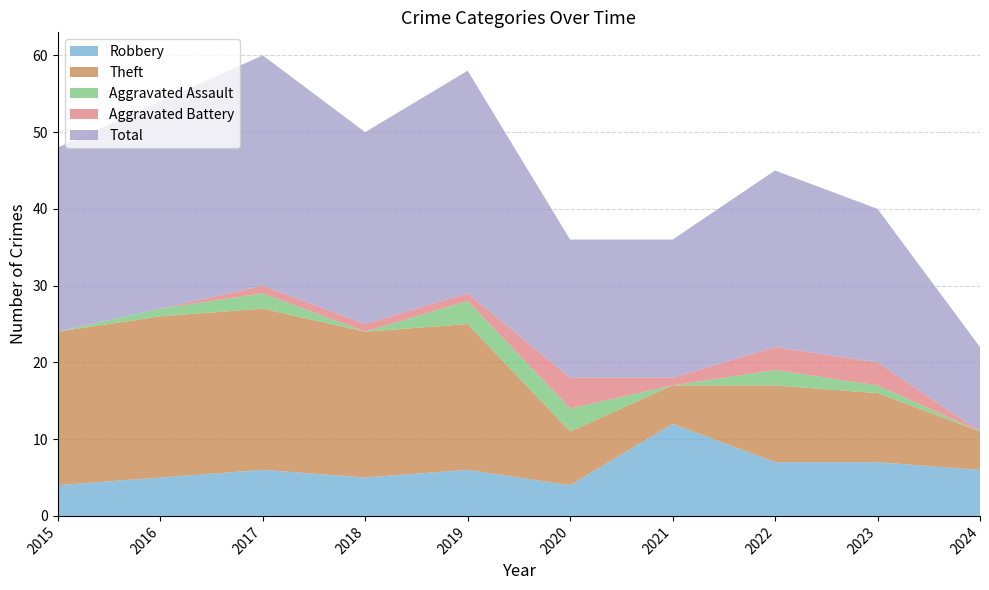

Reading left to right, what are all the values shown in this chart?

Robbery: 2015=4	2016=5	2017=6	2018=5	2019=6	2020=4	2021=12	2022=7	2023=7	2024=6
Theft: 2015=20	2016=21	2017=21	2018=19	2019=19	2020=7	2021=5	2022=10	2023=9	2024=5
Aggravated Assault: 2015=0	2016=1	2017=2	2018=0	2019=3	2020=3	2021=0	2022=2	2023=1	2024=0
Aggravated Battery: 2015=0	2016=0	2017=1	2018=1	2019=1	2020=4	2021=1	2022=3	2023=3	2024=0
Total: 2015=24	2016=27	2017=30	2018=25	2019=29	2020=18	2021=18	2022=23	2023=20	2024=11